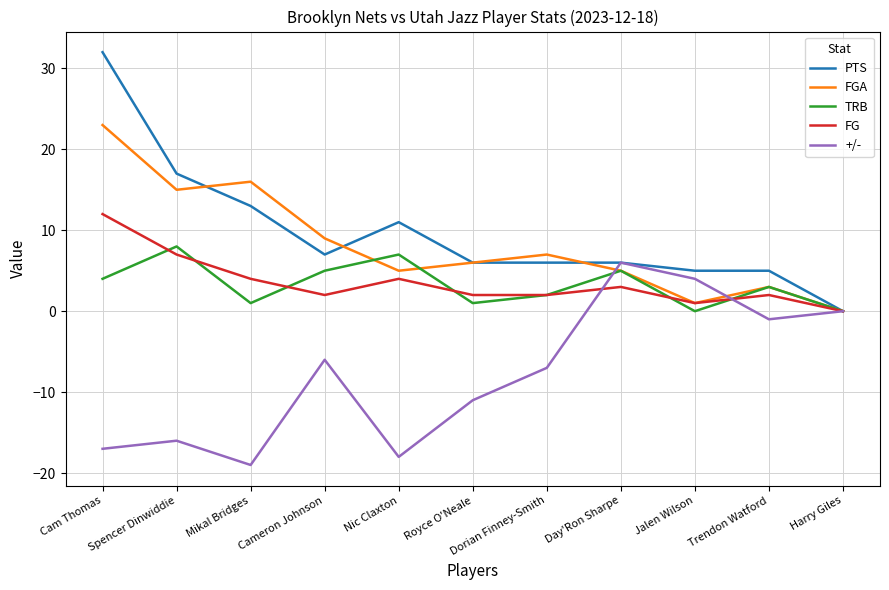

Reading left to right, what are all the values shown in this chart?

PTS: 32	17	13	7	11	6	6	6	5	5	0
FGA: 23	15	16	9	5	6	7	5	1	3	0
TRB: 4	8	1	5	7	1	2	5	0	3	0
FG: 12	7	4	2	4	2	2	3	1	2	0
+/-: -17	-16	-19	-6	-18	-11	-7	6	4	-1	0